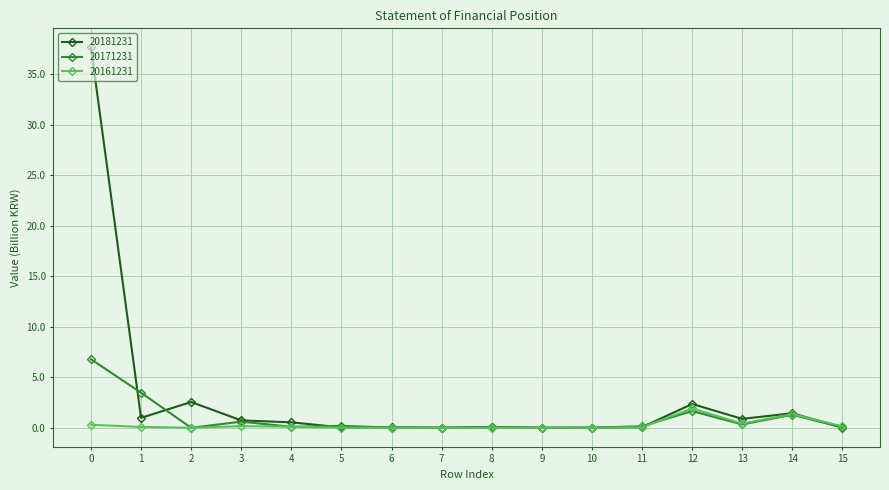

Which series has the widest spread of values?

20181231